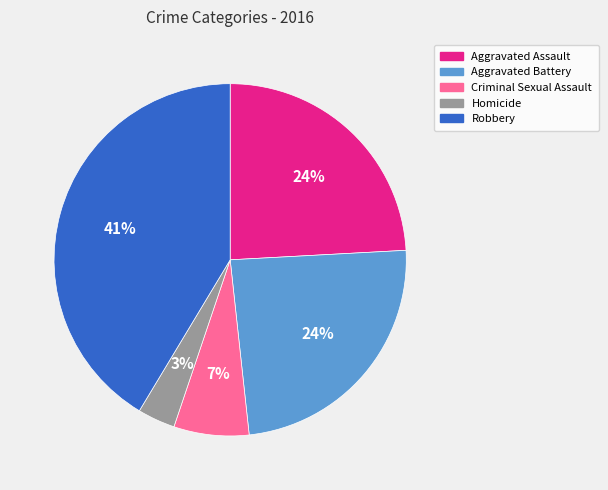

Between Robbery and Aggravated Assault, which is larger?

Robbery